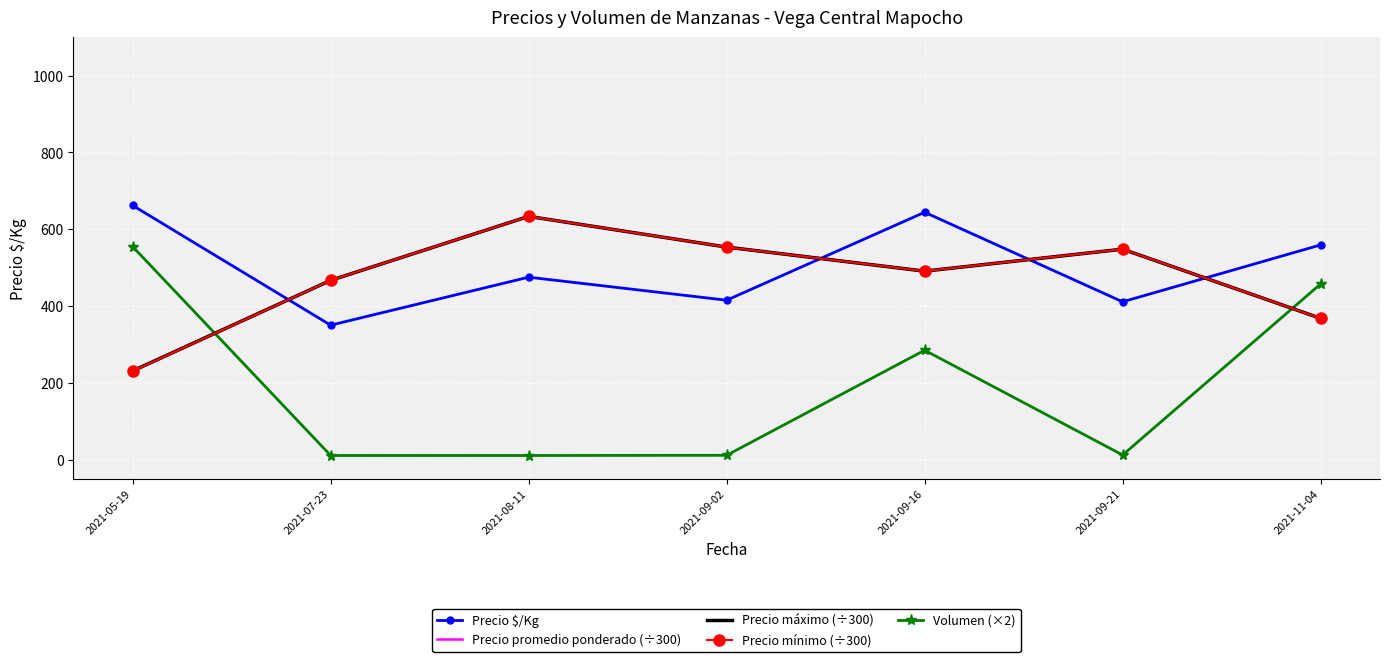

Is the value of Precio promedio ponderado (÷300) at 2021-09-21 greater than the value of Precio $/Kg at 2021-09-16?

No